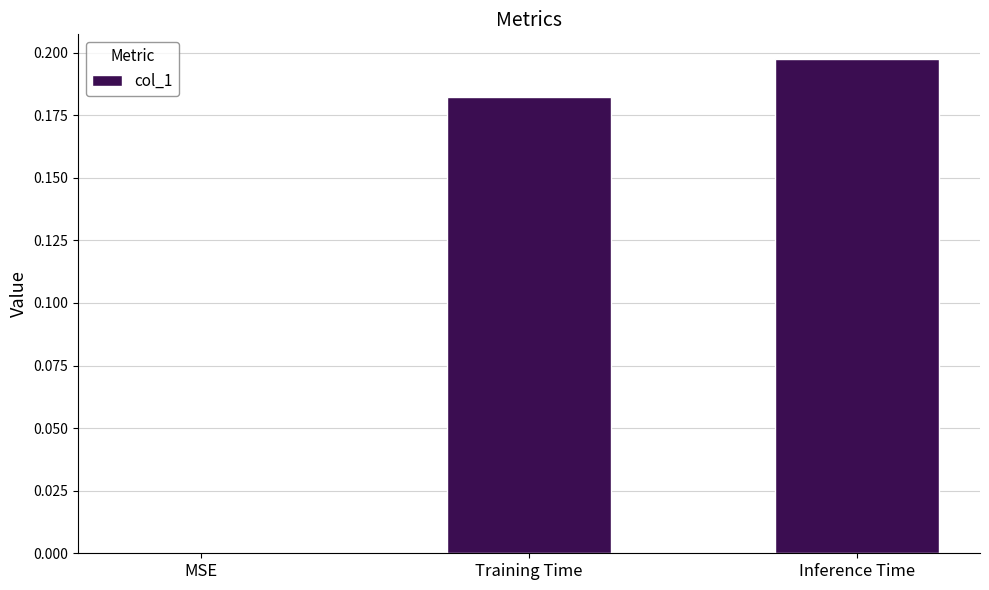

What is the sum of the values at Training Time and Inference Time?

0.4